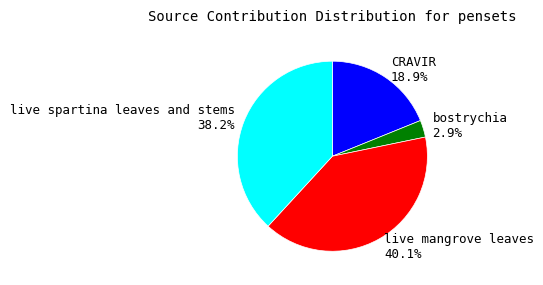

What is the largest slice in the pie chart?

live mangrove leaves